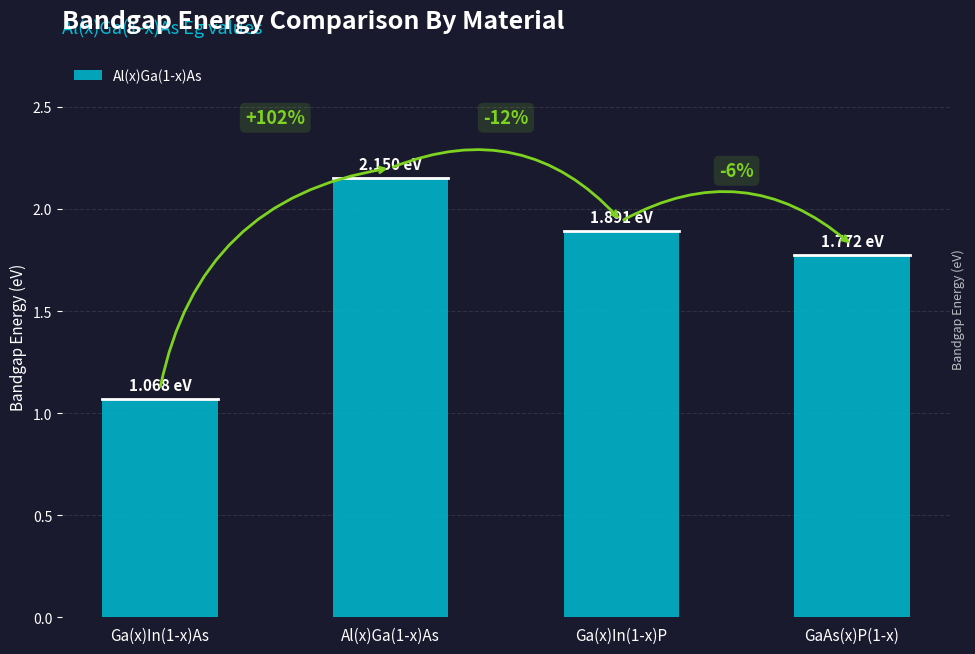

Are the bars horizontal?

No